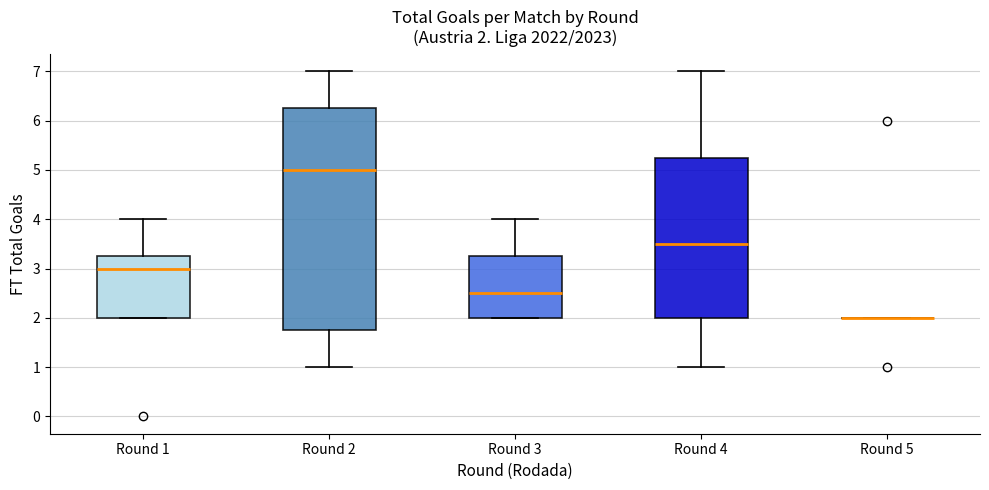

Which box is the tallest, from its lower edge to its upper edge?

Round 2